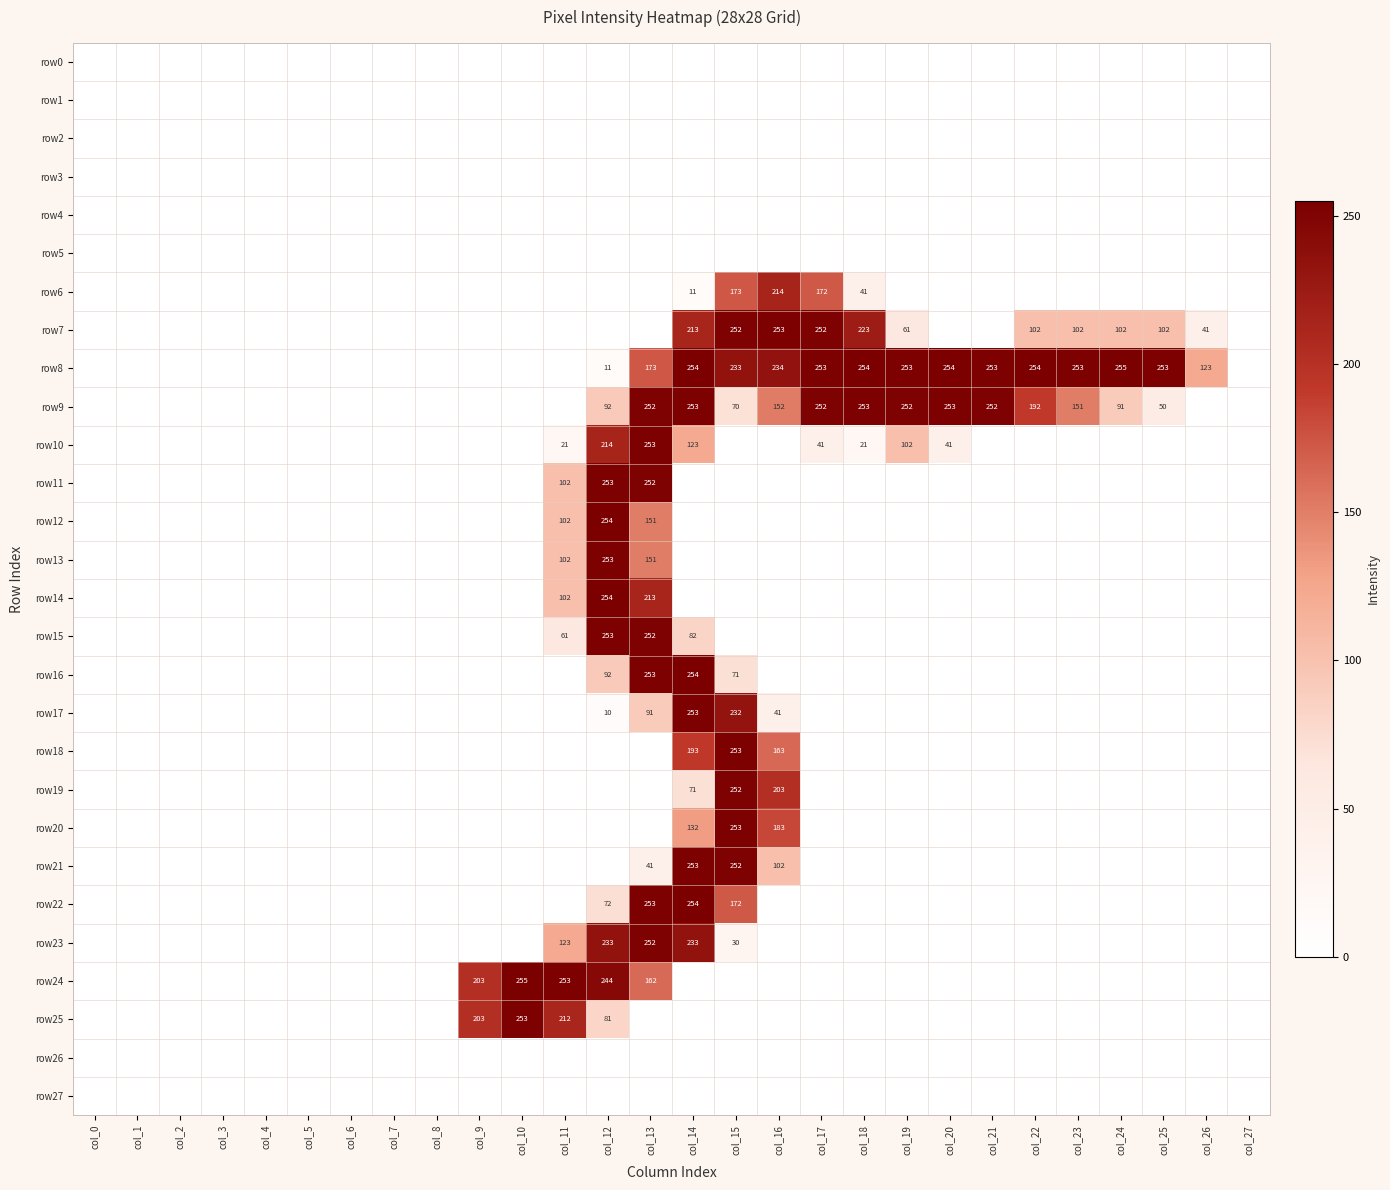

What is the difference between the highest and lowest values at col_13?

253